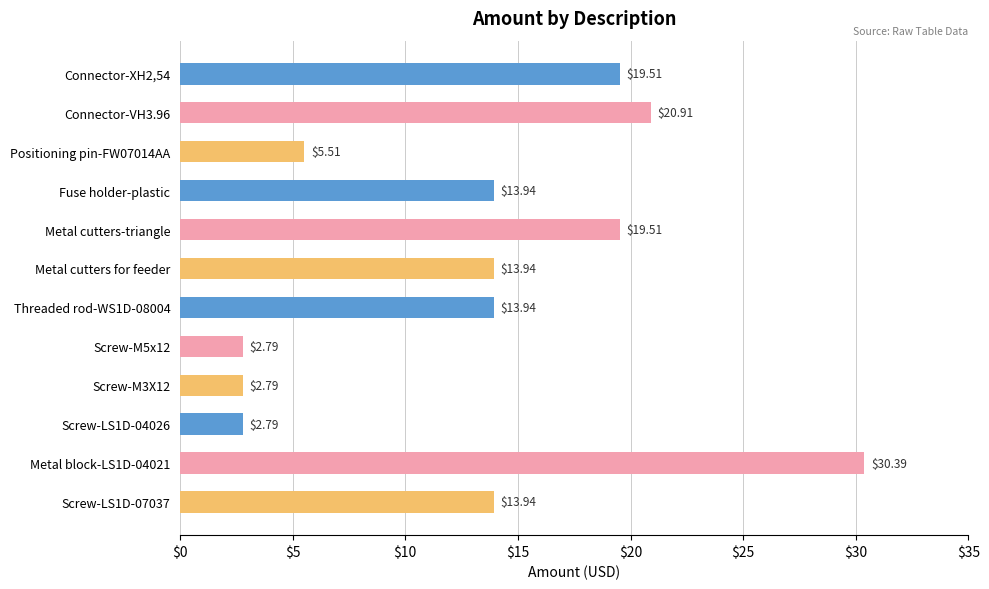

What is the difference between the second highest and minimum values?

18.1